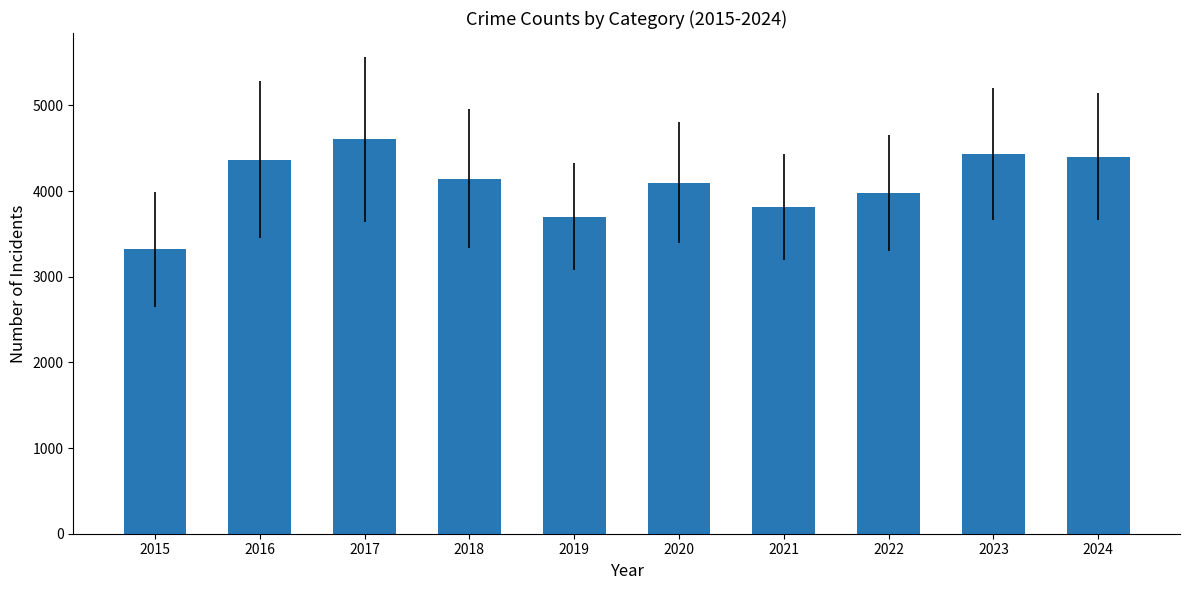

What is the approximate value at 2015, to the nearest 50?

3300